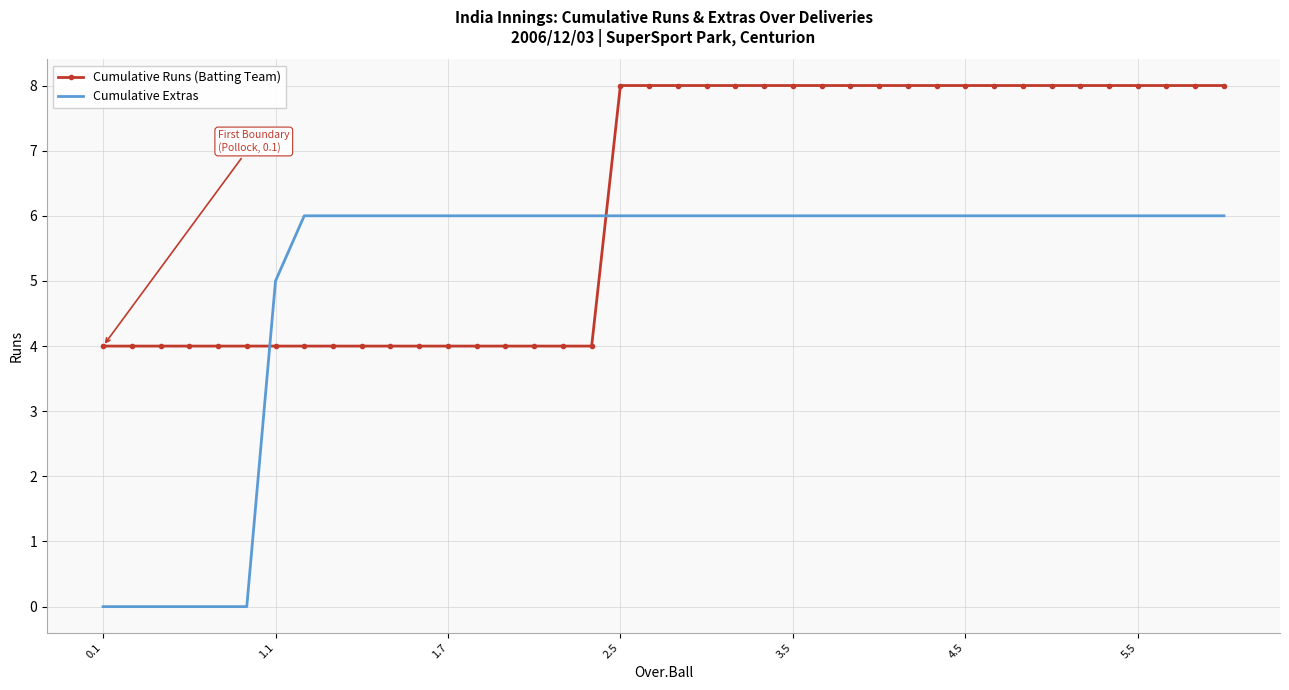

What is the maximum value for Cumulative Extras?

6